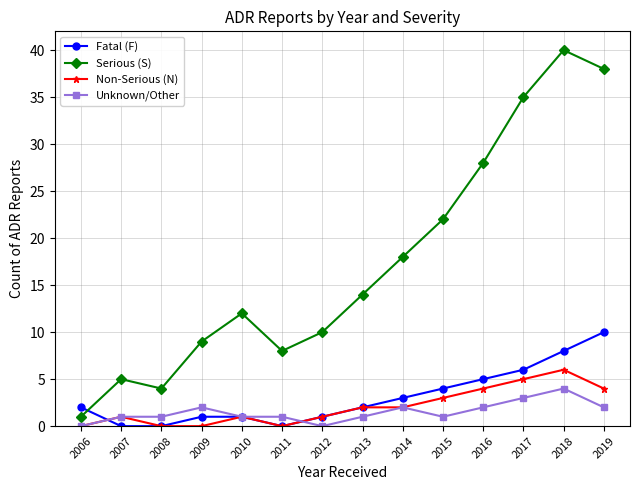

Is it true that Non-Serious (N) equals 0 at 2006?

True